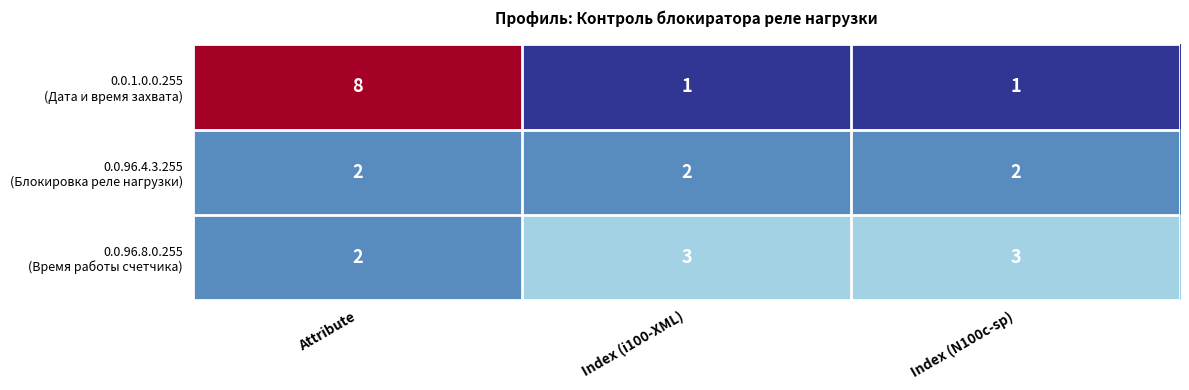

What is the spread (max minus min) of values at Attribute?

6